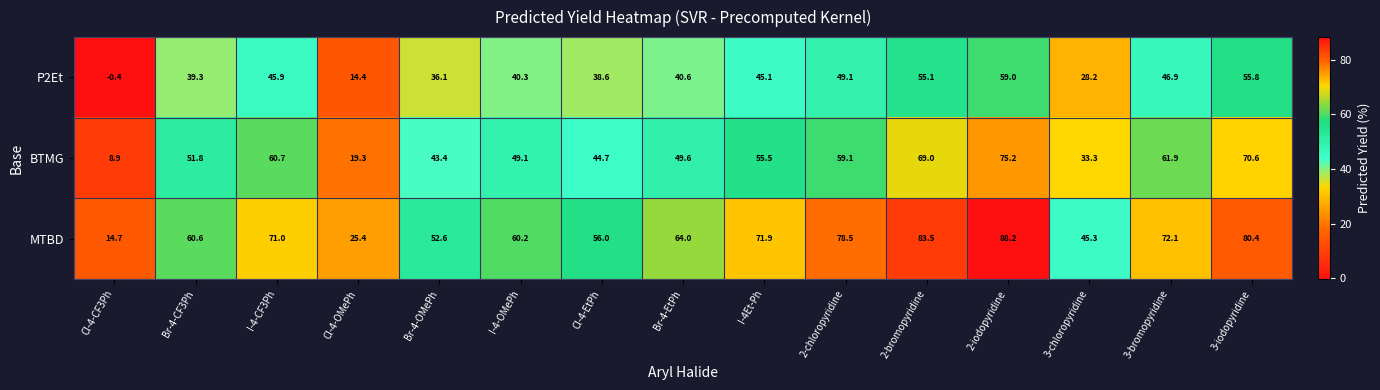

At which category does the chart reach its peak across all series?

2-iodopyridine